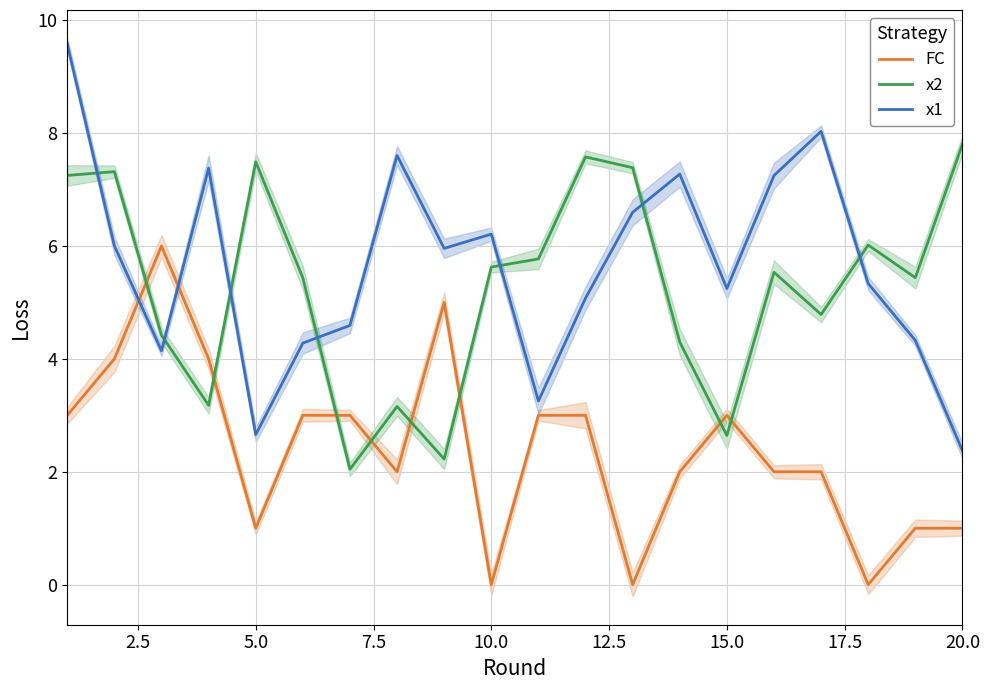

Is it true that FC equals 2.4 at 10.0?

False